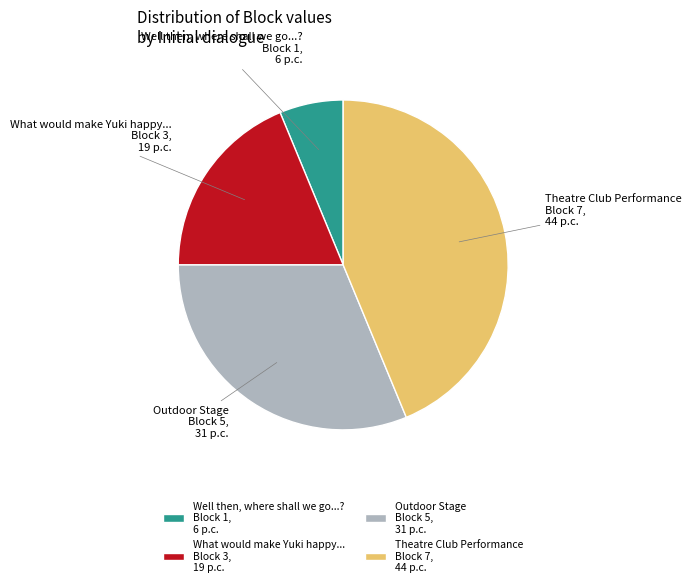

Count the number of slices in the pie.

4